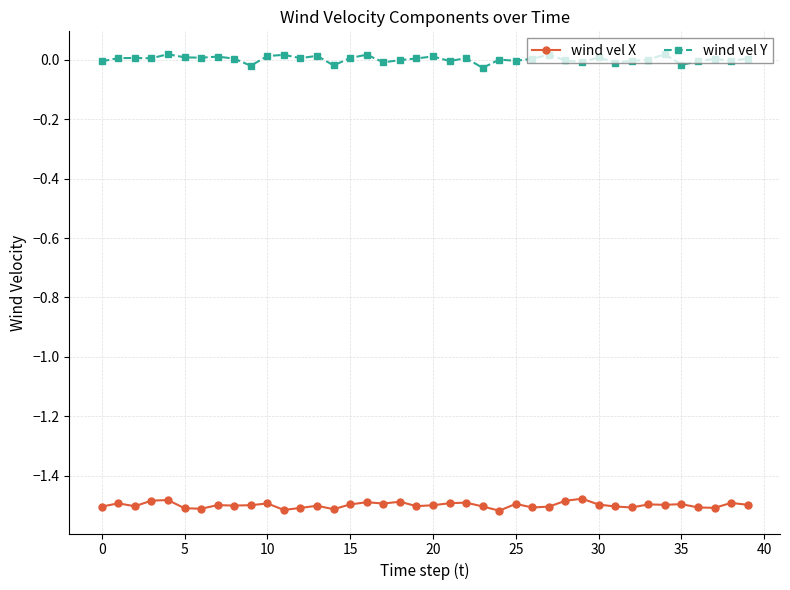

Which series has the largest total across all categories?

wind vel Y